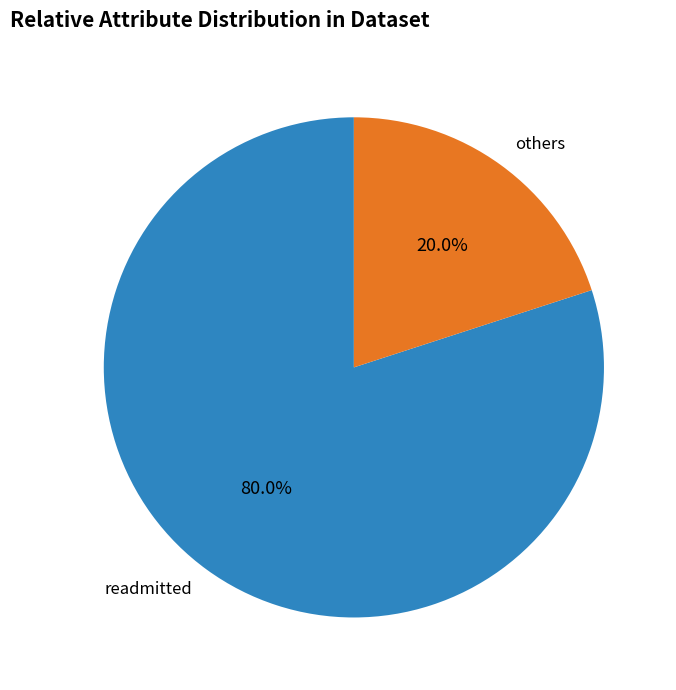

Rank the categories by value from highest to lowest.

readmitted, others